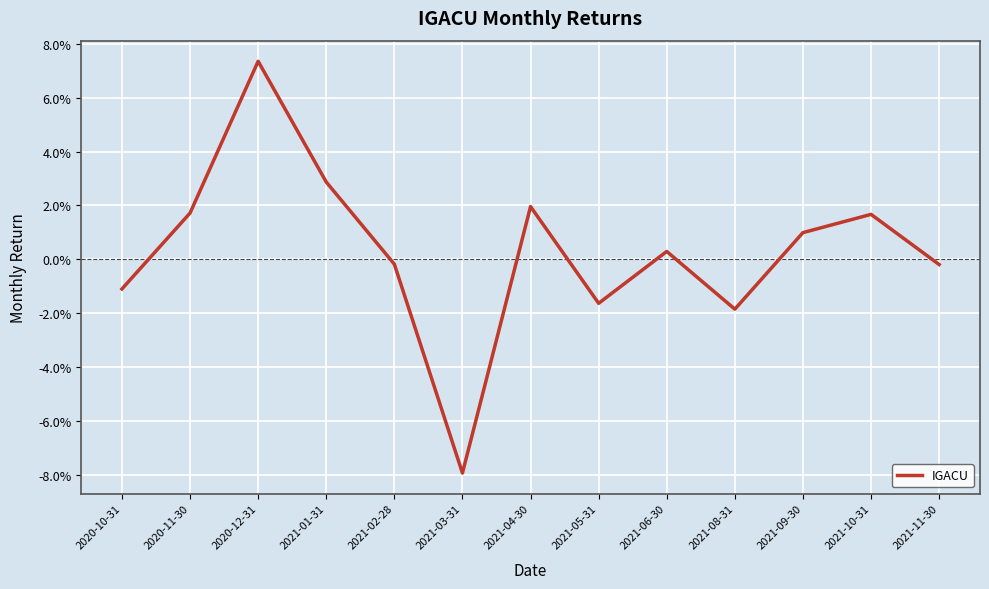

What is the difference between the maximum and minimum values?

0.2